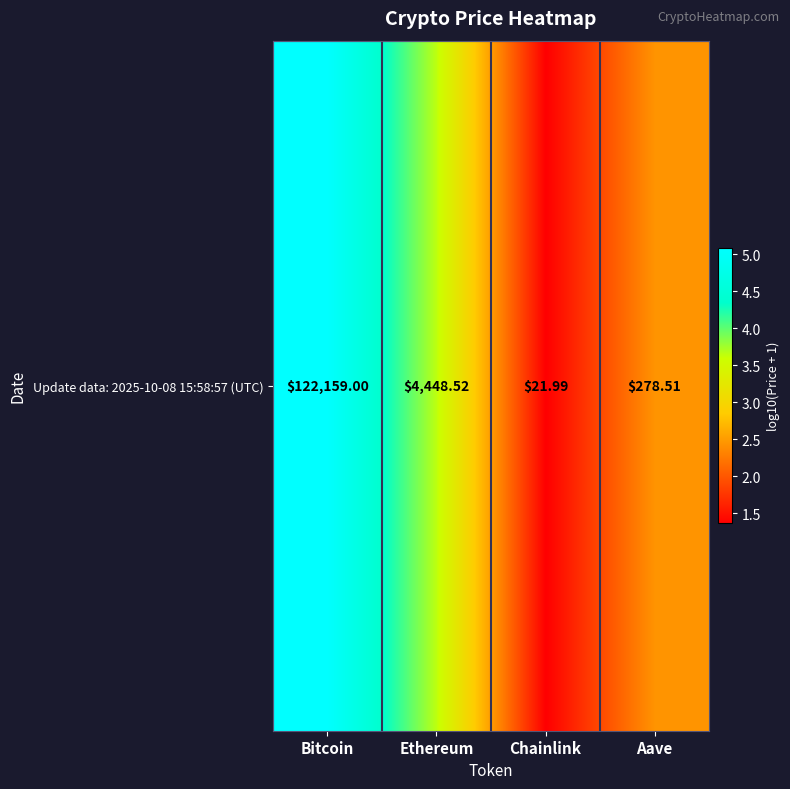

Is it true that the value at Bitcoin is 5.1?

True